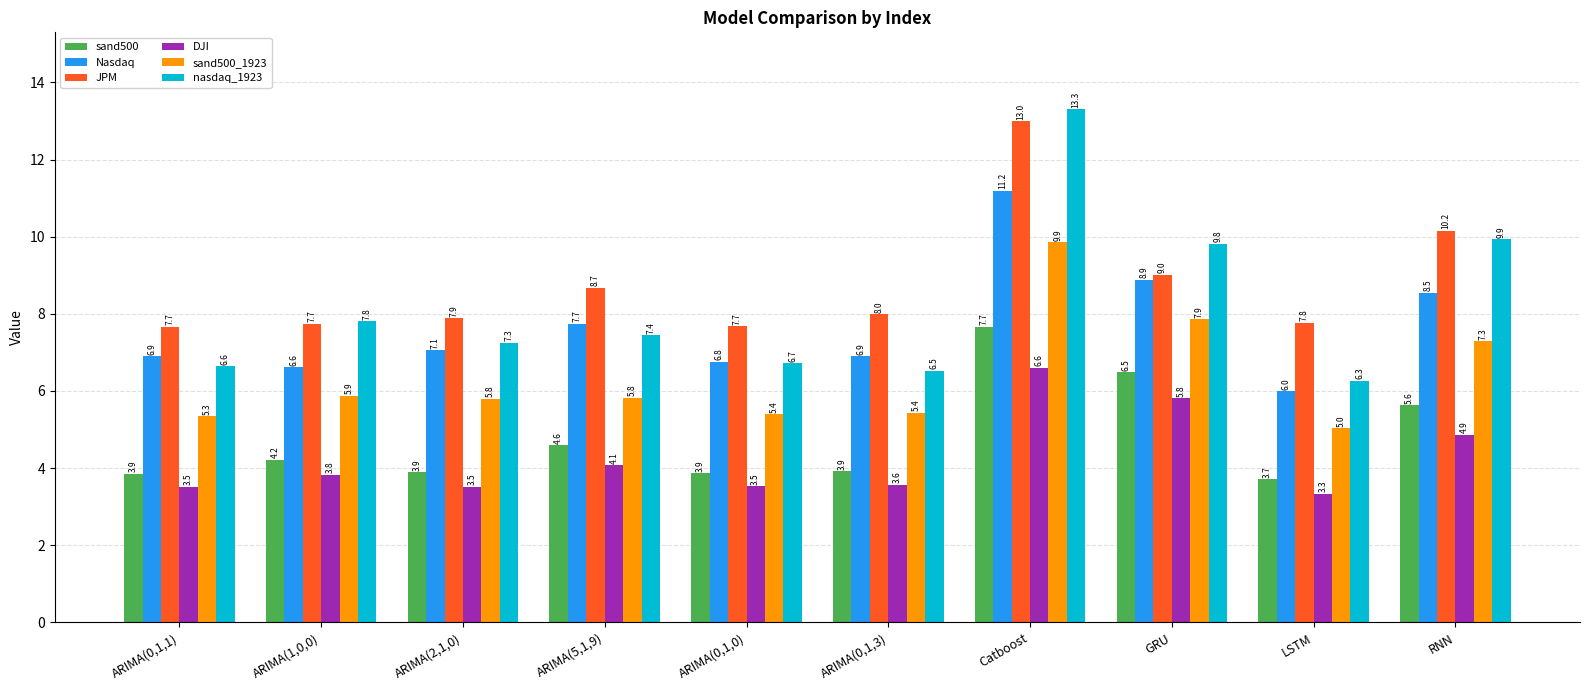

Between ARIMA(5,1,9) and Catboost, which series saw the biggest shift?

nasdaq_1923